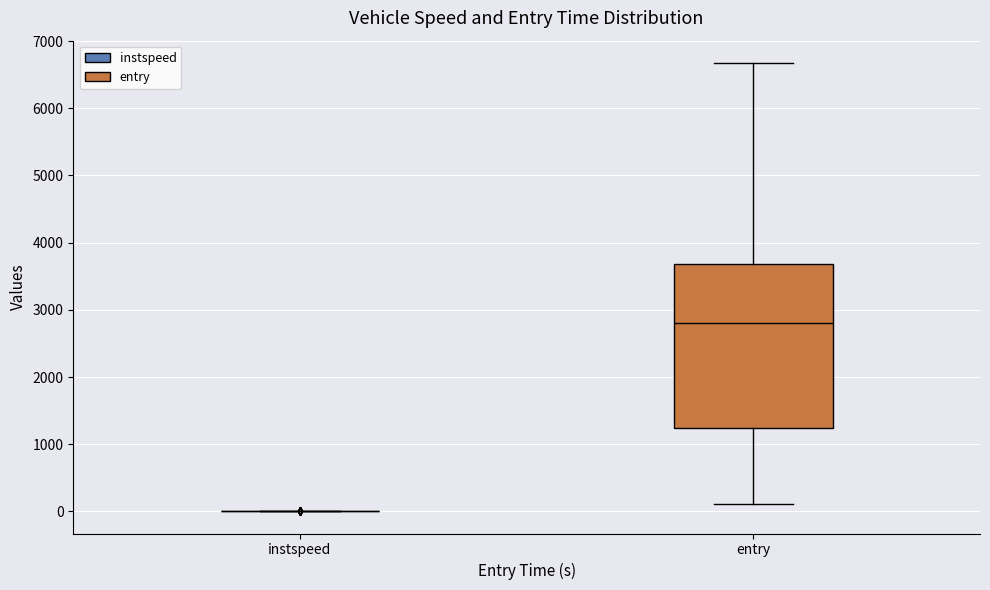

Reading left to right, read every box against the y-axis: the position of its median line, the range the box covers, and the ends of its whiskers. The values are not printed on the chart, so give them approximately, as read against the axis.

instspeed: box collapsed to a line at 0, whiskers 0 to 0
entry: median 2800, box 1200 to 3700, whiskers 100 to 6700